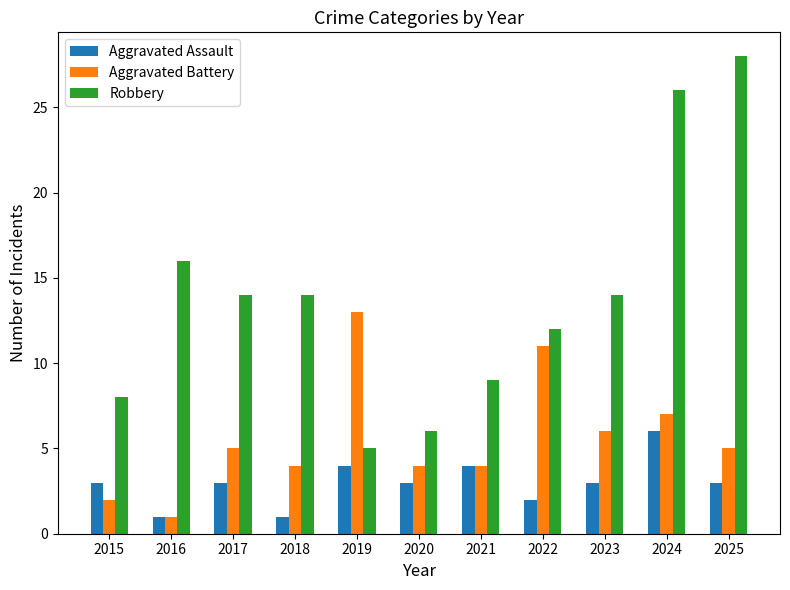

Reading left to right, extract all data points from this chart.

Aggravated Assault: 3	1	3	1	4	3	4	2	3	6	3
Aggravated Battery: 2	1	5	4	13	4	4	11	6	7	5
Robbery: 8	16	14	14	5	6	9	12	14	26	28